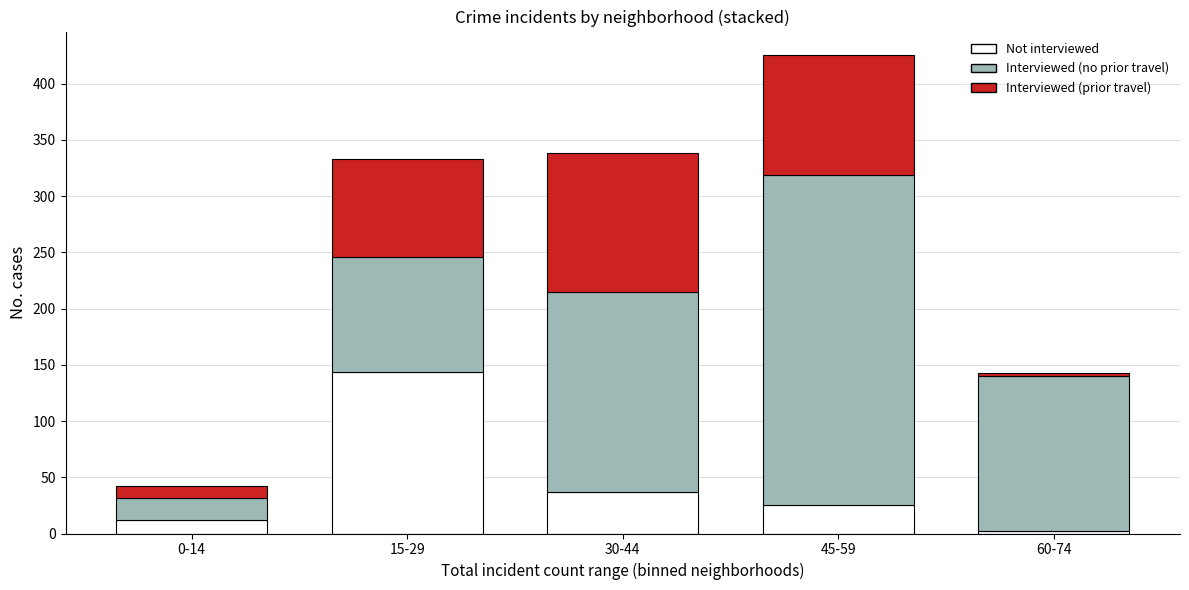

Reading left to right, transcribe the values for Not interviewed.

12	144	37	25	2